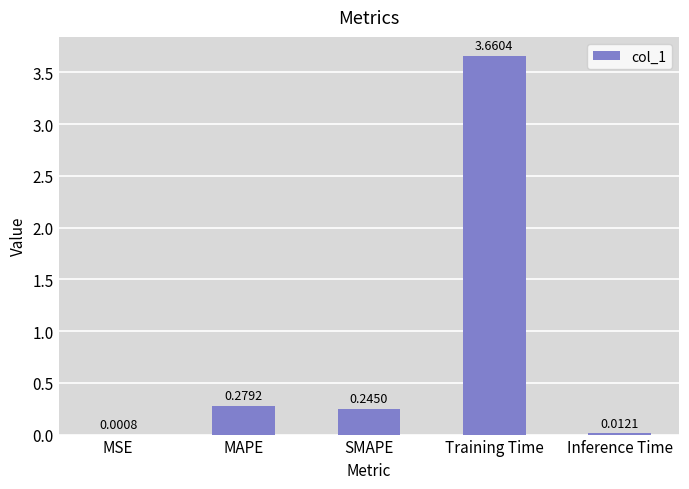

Where is the data nearest to the value 1?

MAPE